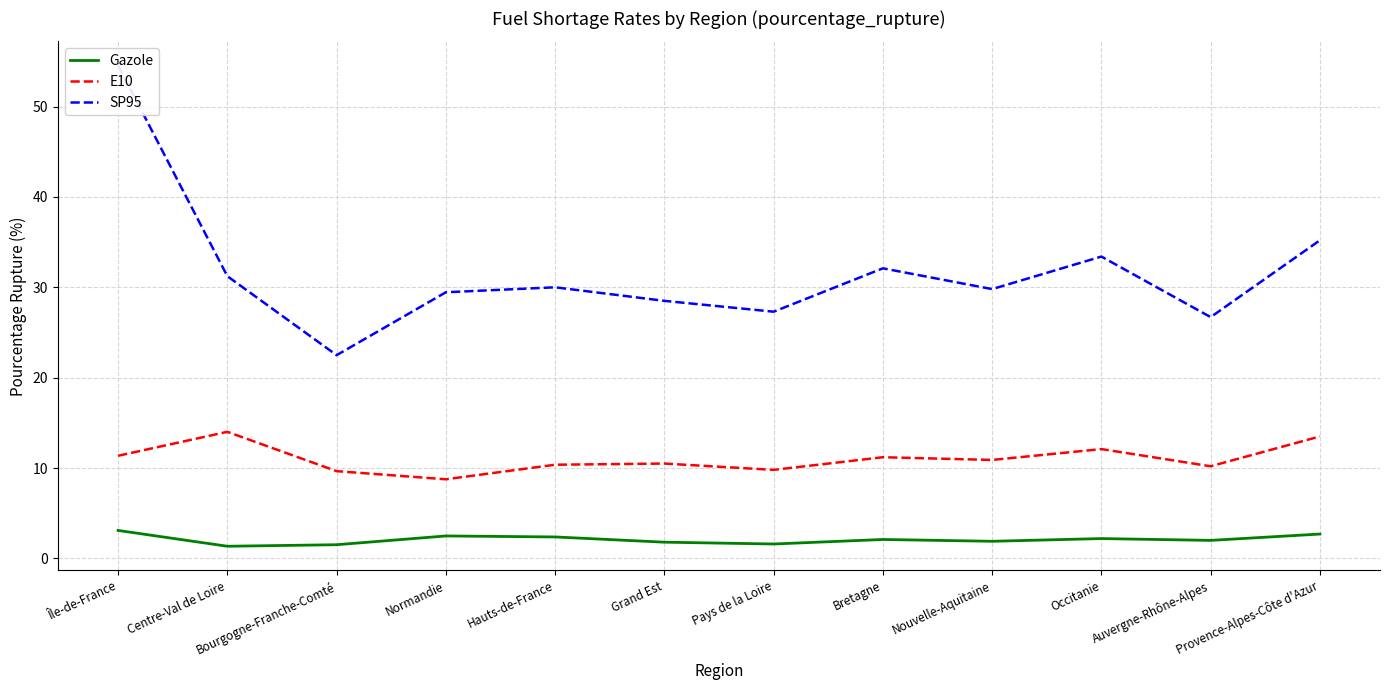

Rank the categories by SP95 value from highest to lowest.

Île-de-France, Provence-Alpes-Côte d'Azur, Occitanie, Bretagne, Centre-Val de Loire, Hauts-de-France, Nouvelle-Aquitaine, Normandie, Grand Est, Pays de la Loire, Auvergne-Rhône-Alpes, Bourgogne-Franche-Comté